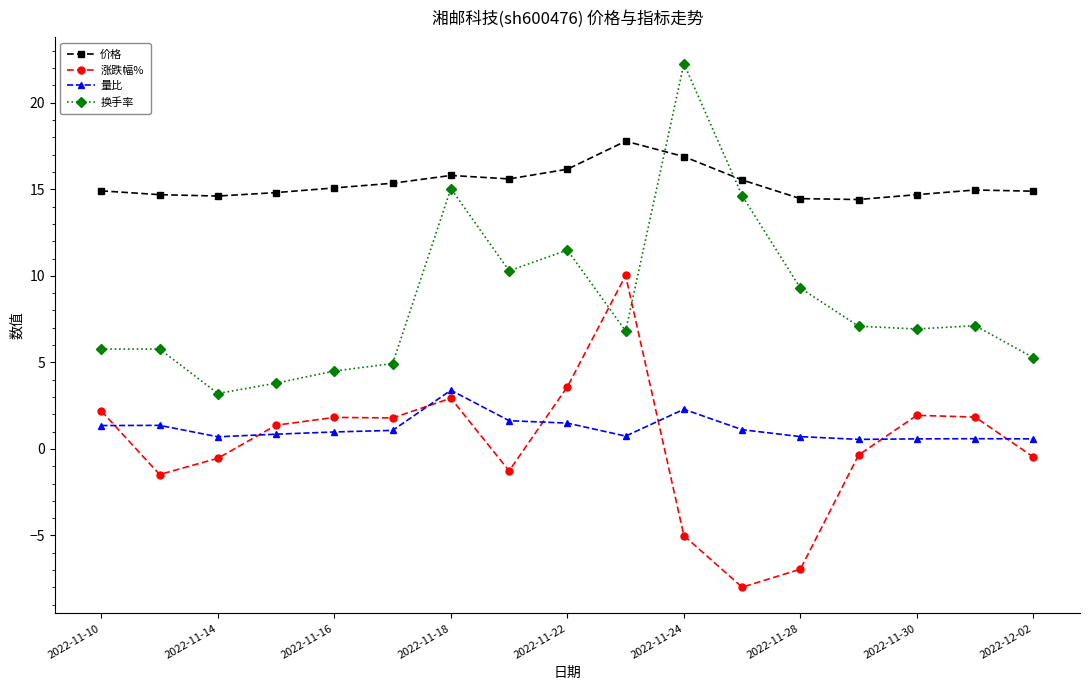

What is the greatest value displayed?

22.3